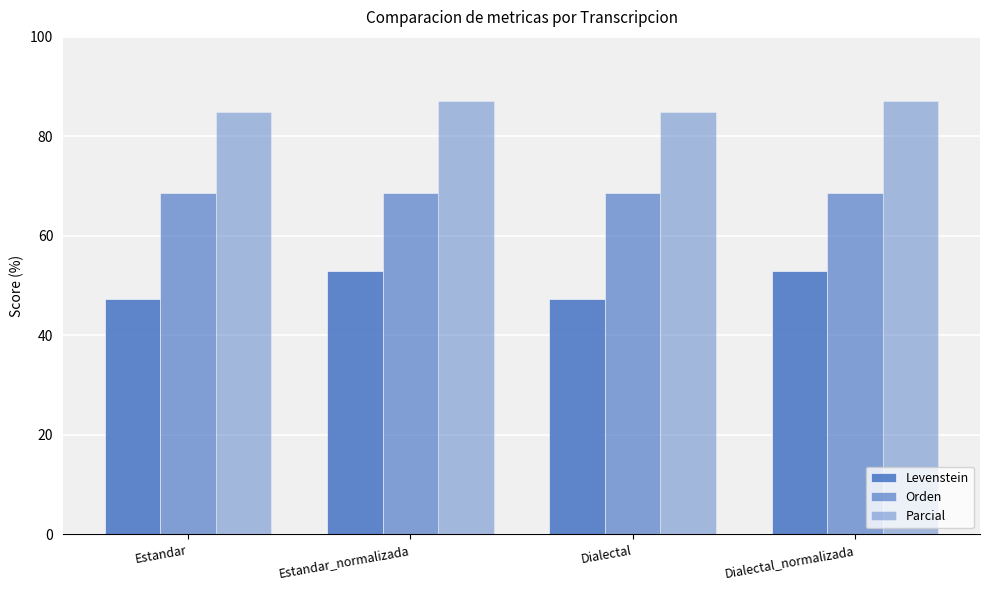

What is the total value across all series at Estandar?

200.9